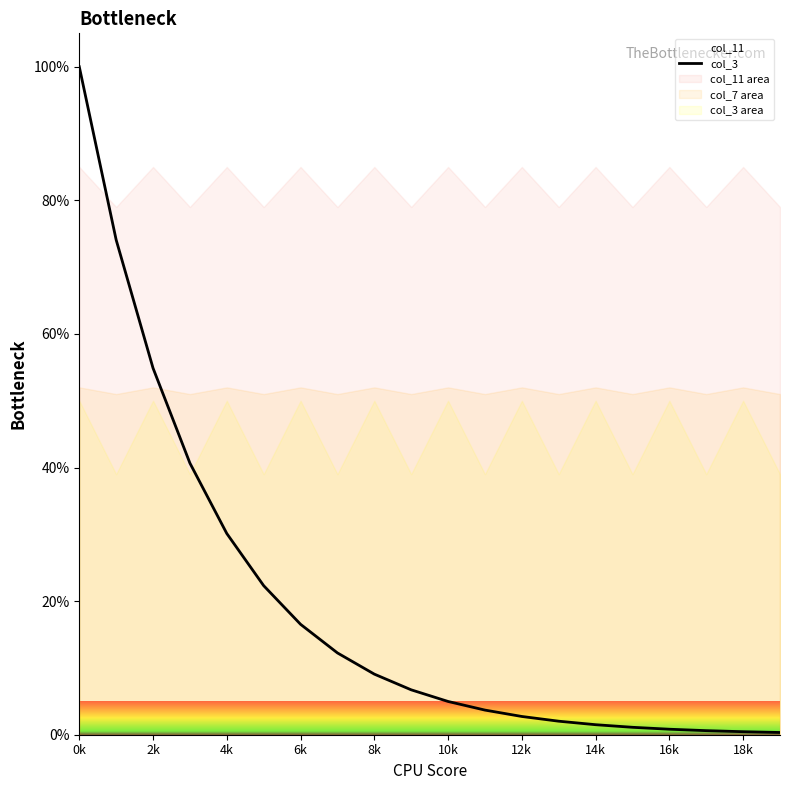

The value at 19 is 0.2. True or false?

False